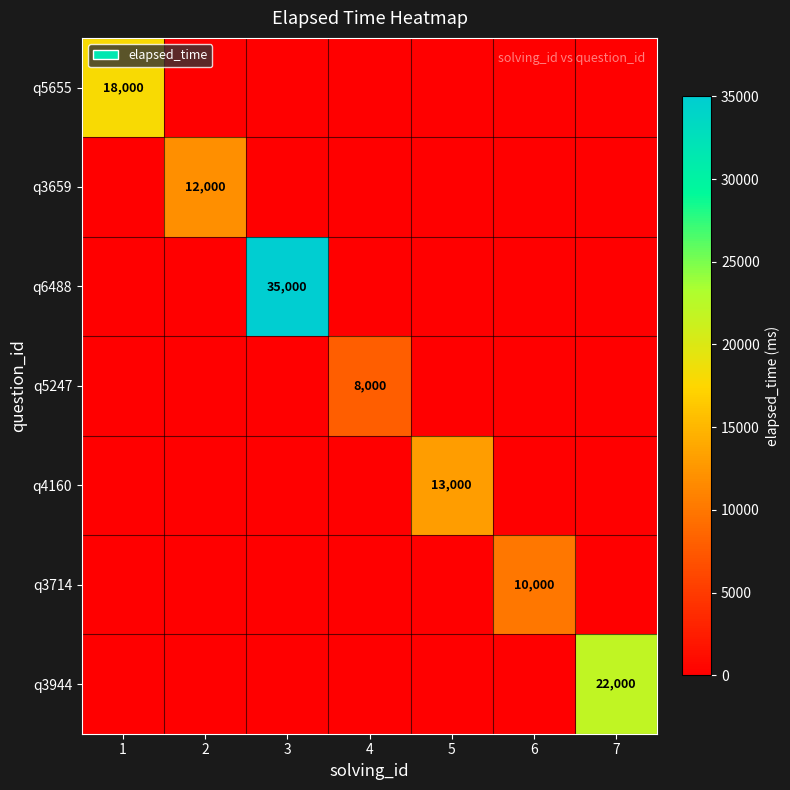

Which category has the highest value in the q3714 series?

6